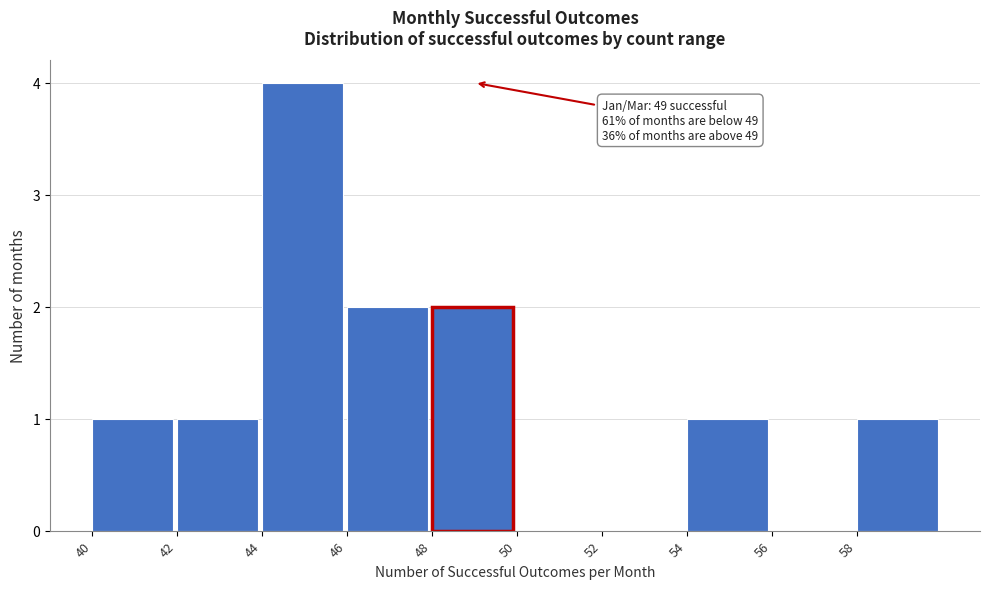

Over which range of the x-axis is the bar tallest?

44 to 46